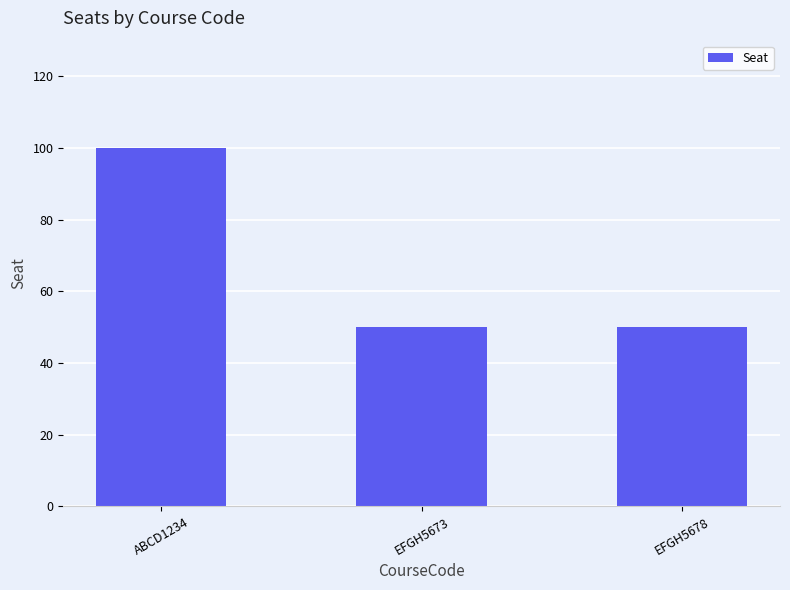

What is the label of the 1st bar from the right?

EFGH5678